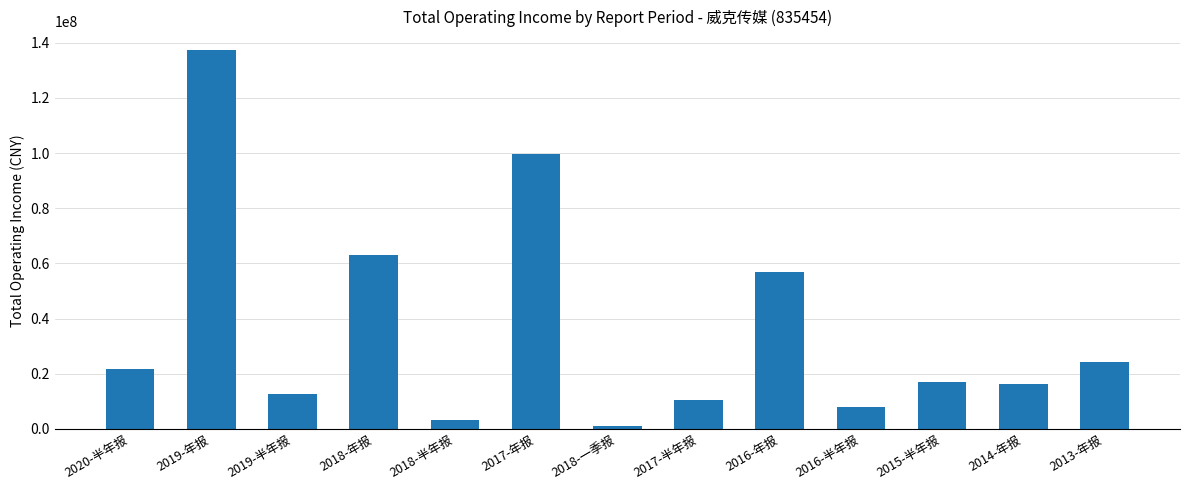

What position from the right is 2018-一季报?

7